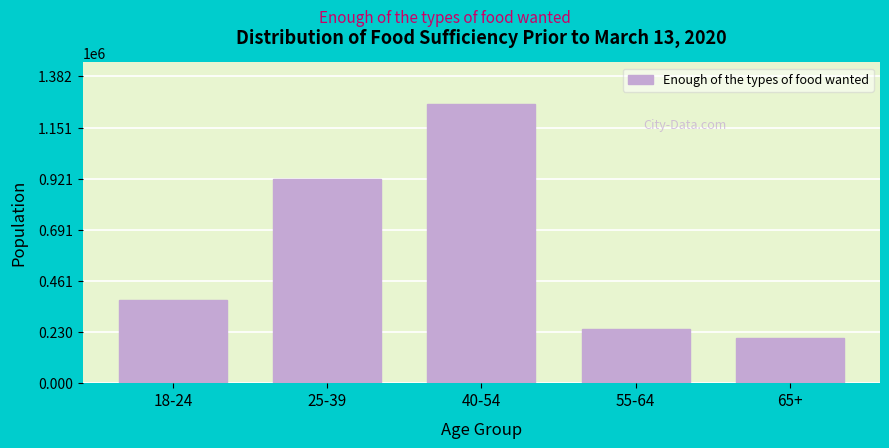

Reading right to left, extract all data points from this chart.

65+=204619	55-64=245802	40-54=1256133	25-39=920691	18-24=373886